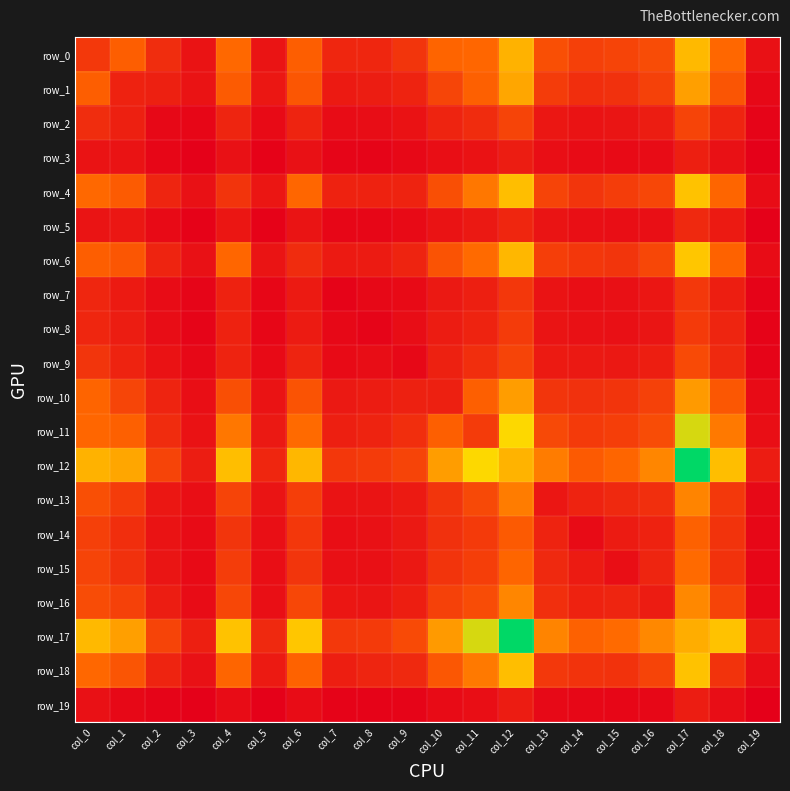

Which series has the widest spread of values?

row_12